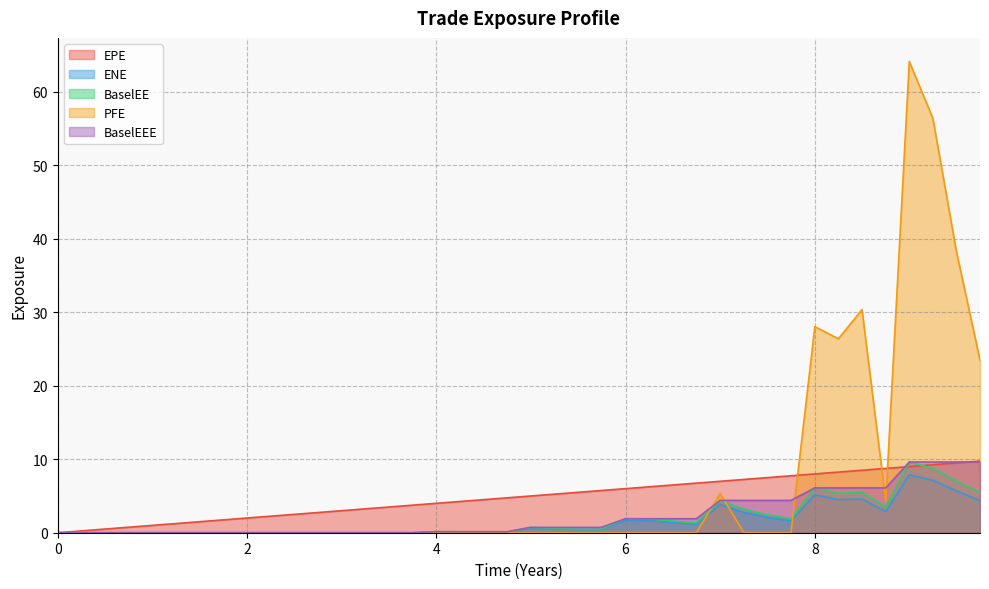

What is the maximum value for BaselEE?

9.6